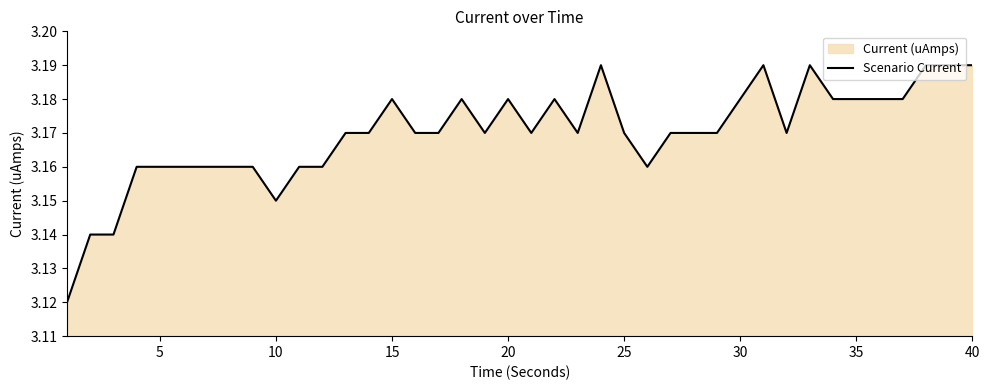

What is the average value?

3.2